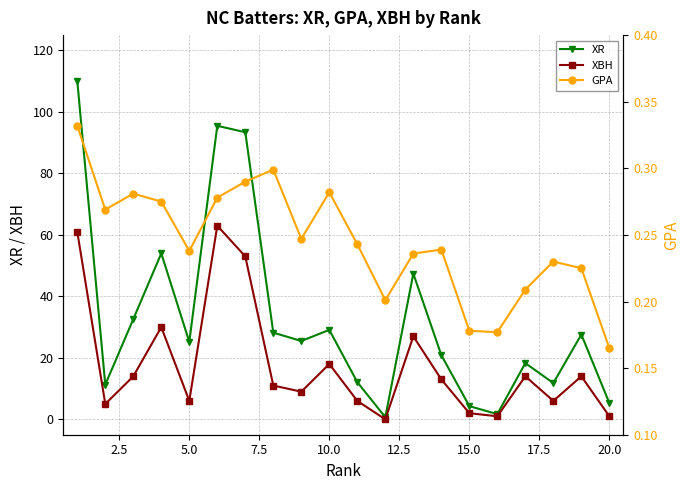

Reading left to right, extract all data points from this chart.

XR: 110.1	11.3	32.6	54.0	25.2	95.5	93.4	28.2	25.5	29.1	12.1	0.7	47.4	20.9	4.3	1.7	18.3	11.8	27.6	5.3
XBH: 61.0	5.0	14.0	30.0	6.0	63.0	53.0	11.0	9.0	18.0	6.0	0.0	27.0	13.0	2.0	1.0	14.0	6.0	14.0	1.0
GPA: 0.3	0.3	0.3	0.3	0.2	0.3	0.3	0.3	0.2	0.3	0.2	0.2	0.2	0.2	0.2	0.2	0.2	0.2	0.2	0.2